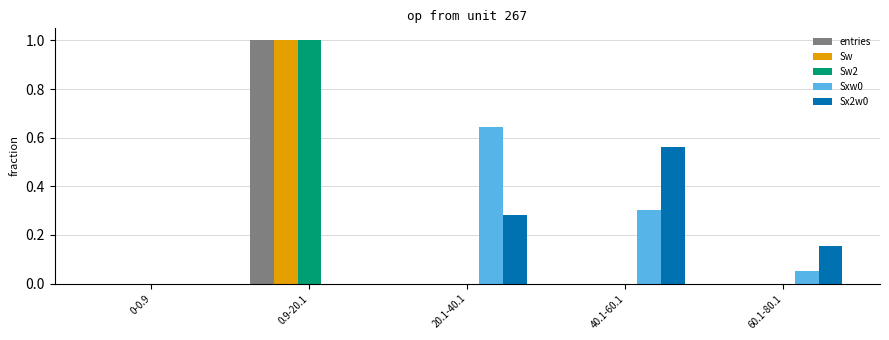

What is the total value across all series at 0.9-20.1?

3.0